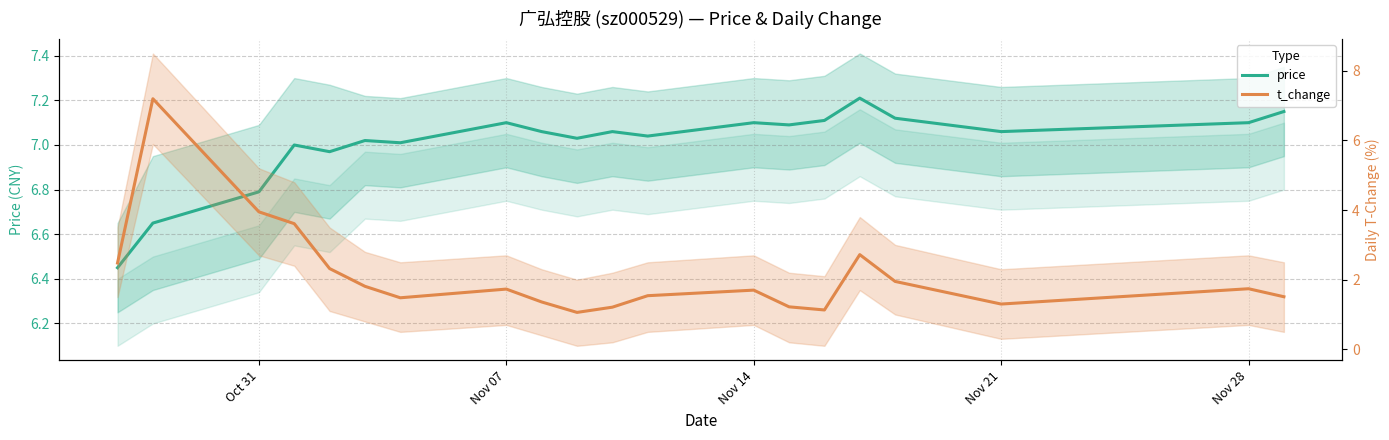

At how many categories does at least one series exceed 5?

20